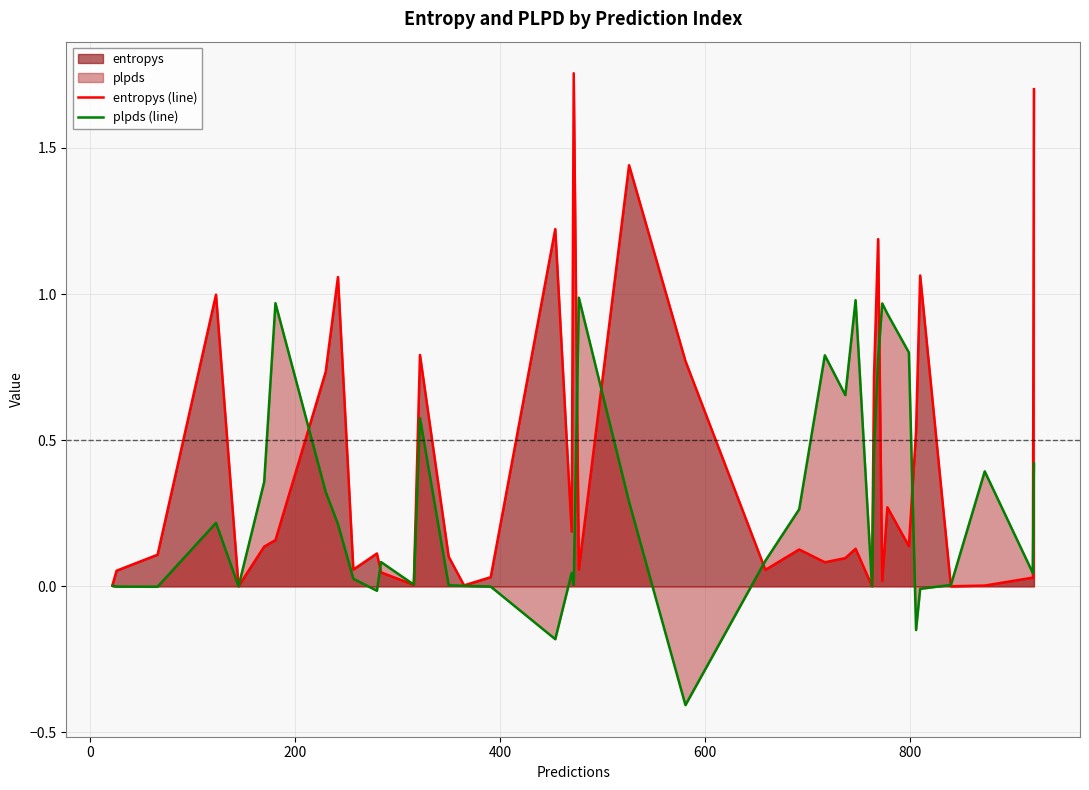

True or false: entropys (line) and plpds (line) intersect in this chart.

True